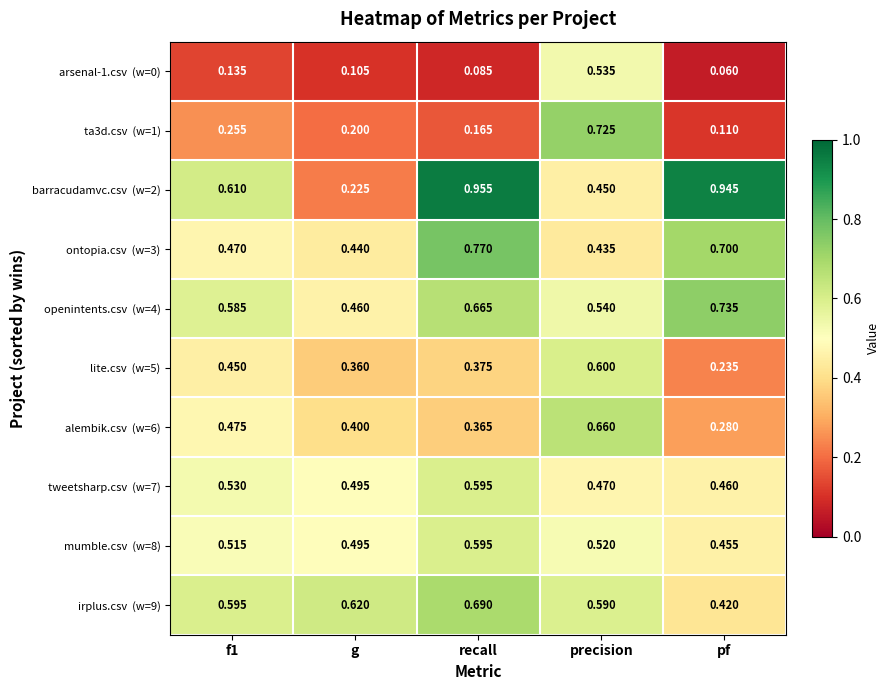

How many series are shown in this chart?

10